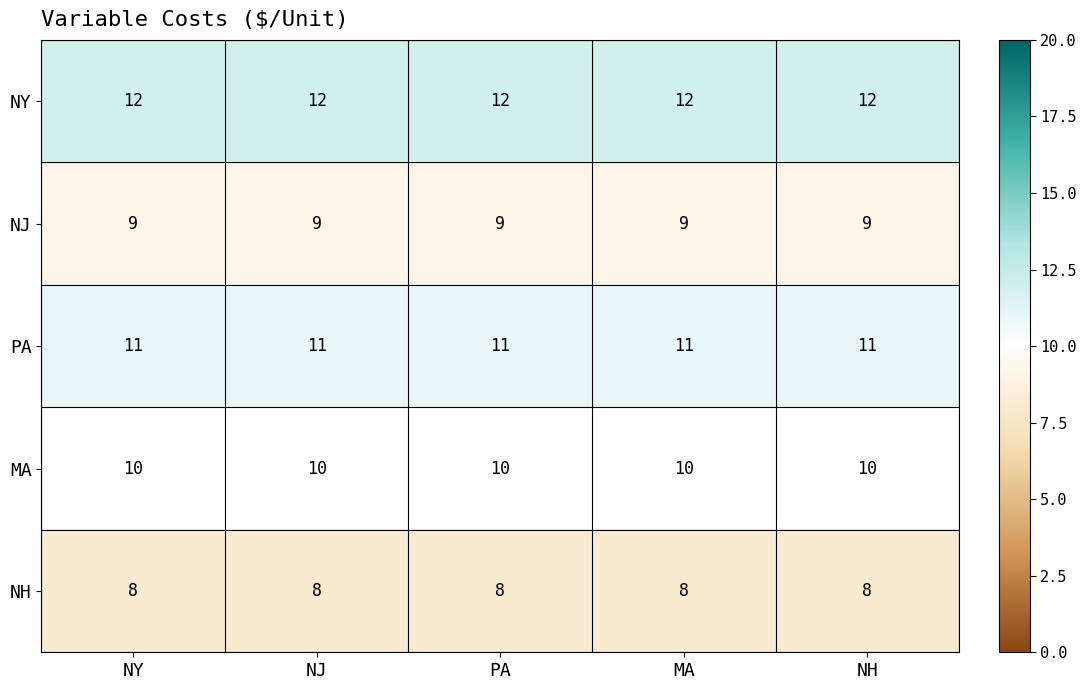

What is the spread (max minus min) of values at PA?

4